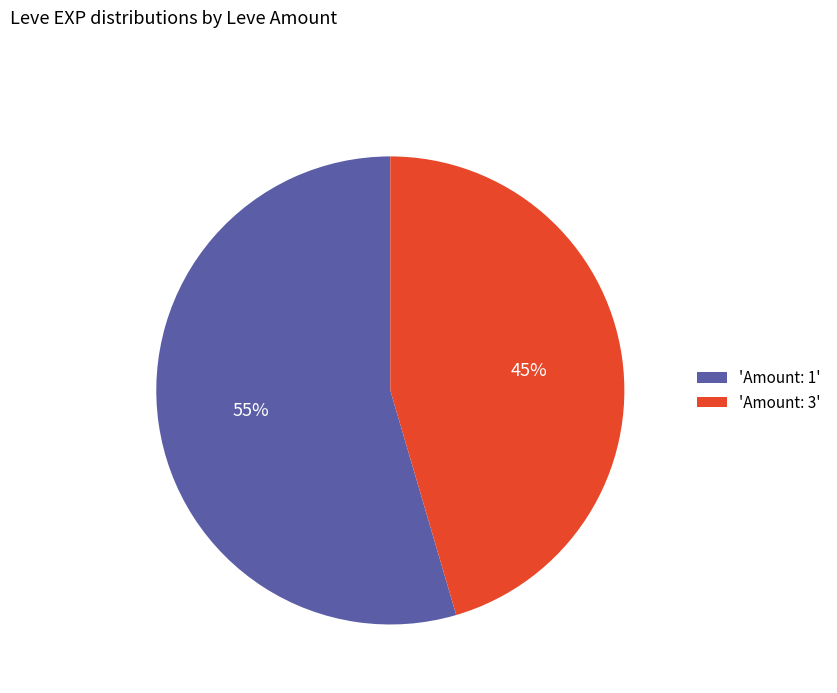

Which has a higher value, 'Amount: 3' or 'Amount: 1'?

'Amount: 1'